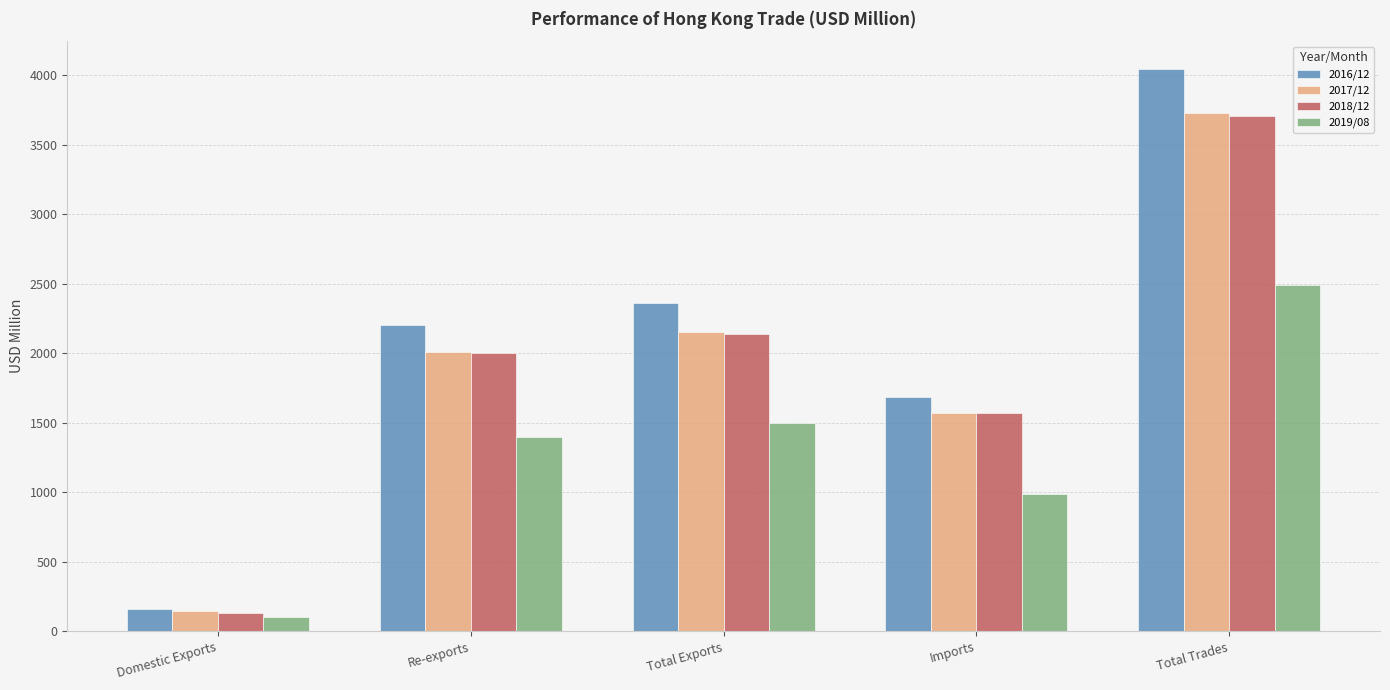

Reading left to right, transcribe all the data shown in this chart.

2016/12: 160.1	2201.1	2361.2	1682.0	4043.2
2017/12: 147.6	2006.5	2154.2	1573.6	3727.7
2018/12: 134.5	2002.0	2136.6	1569.8	3706.4
2019/08: 103.5	1398.1	1501.6	989.0	2490.5